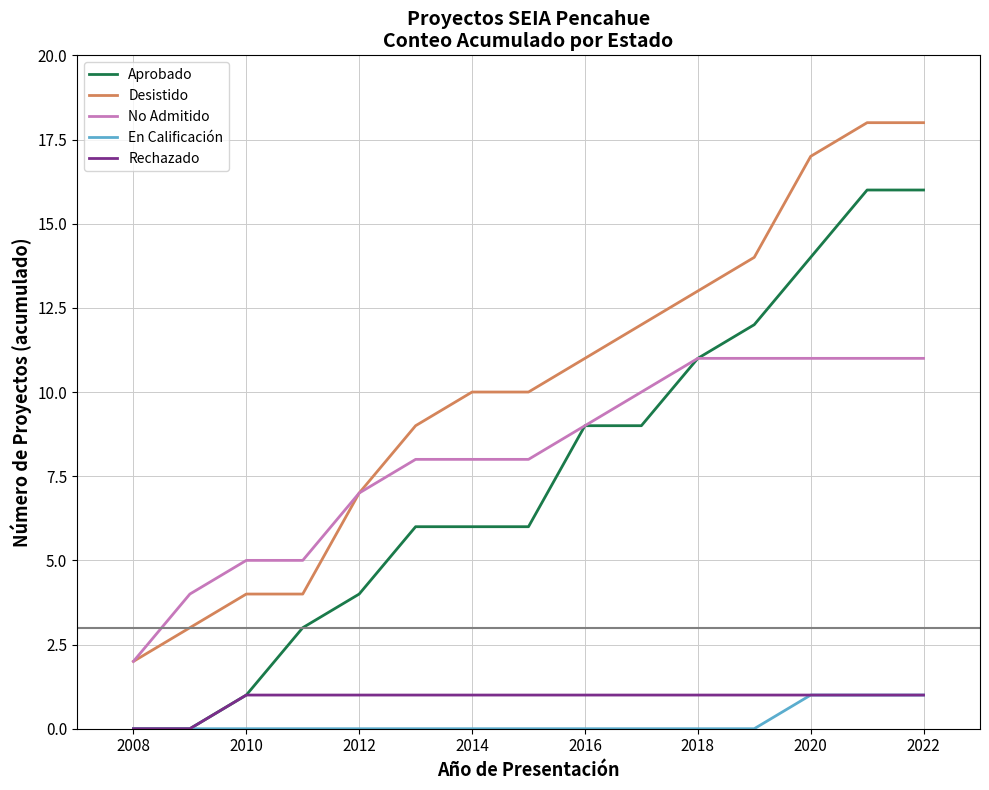

How many lines are shown in the chart?

5